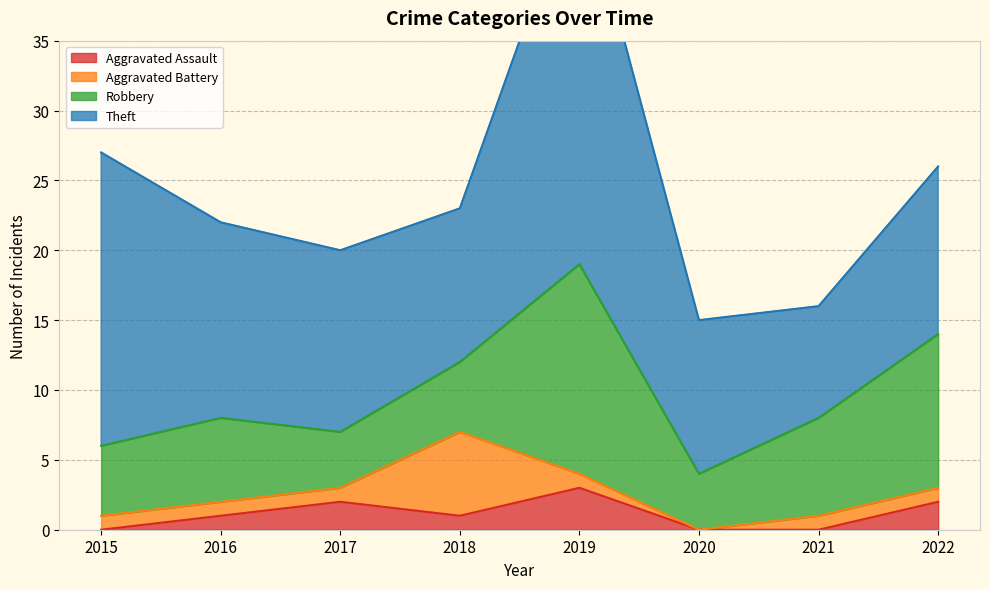

Which has a higher value, 2018 or 2017?

2017